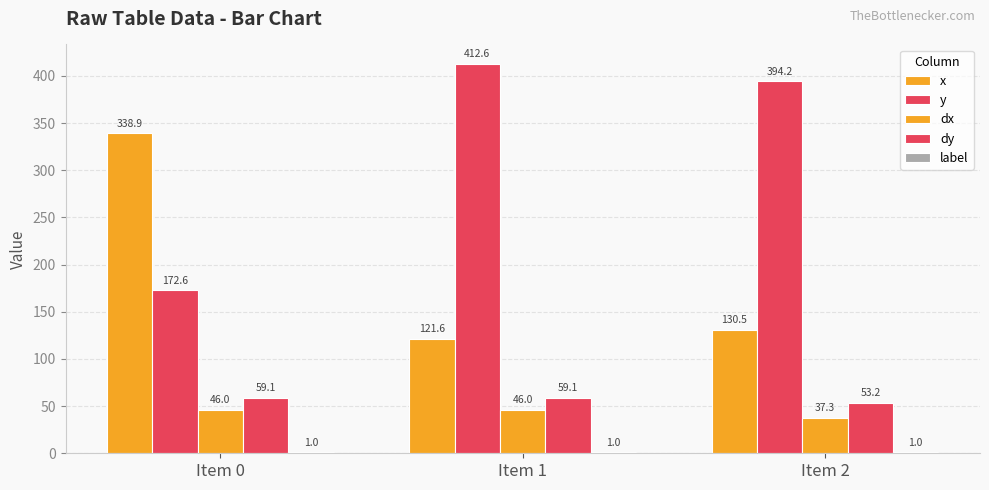

At how many categories does at least one series exceed 68?

3